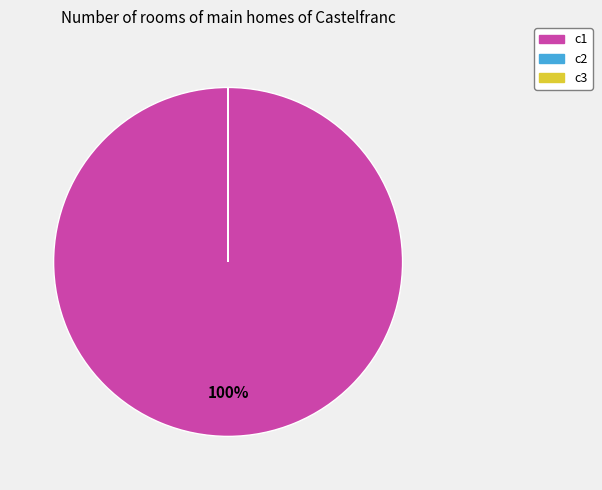

To the nearest percent, what portion does c1 represent?

100%